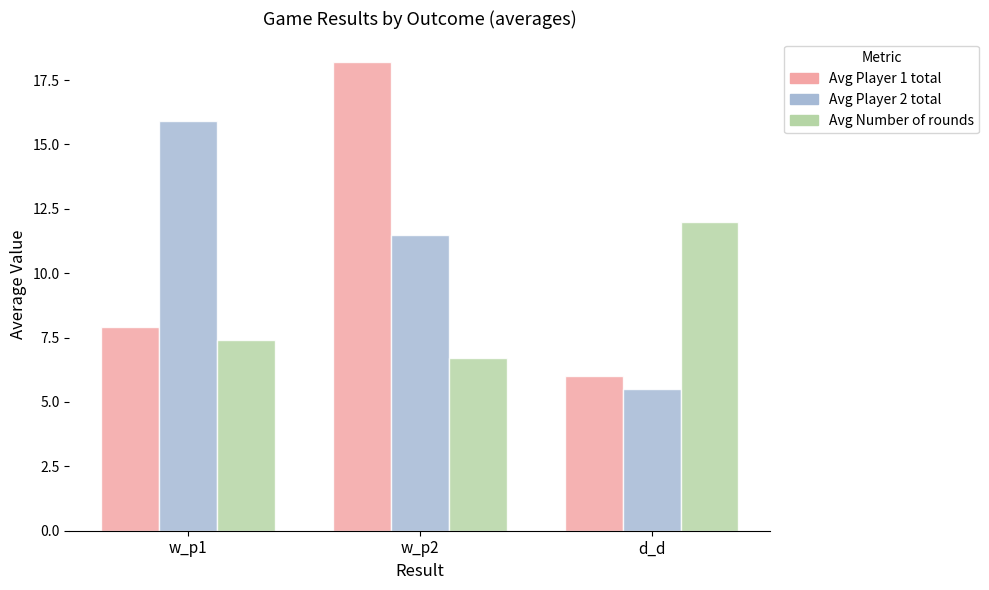

What is the smallest value displayed?

5.5